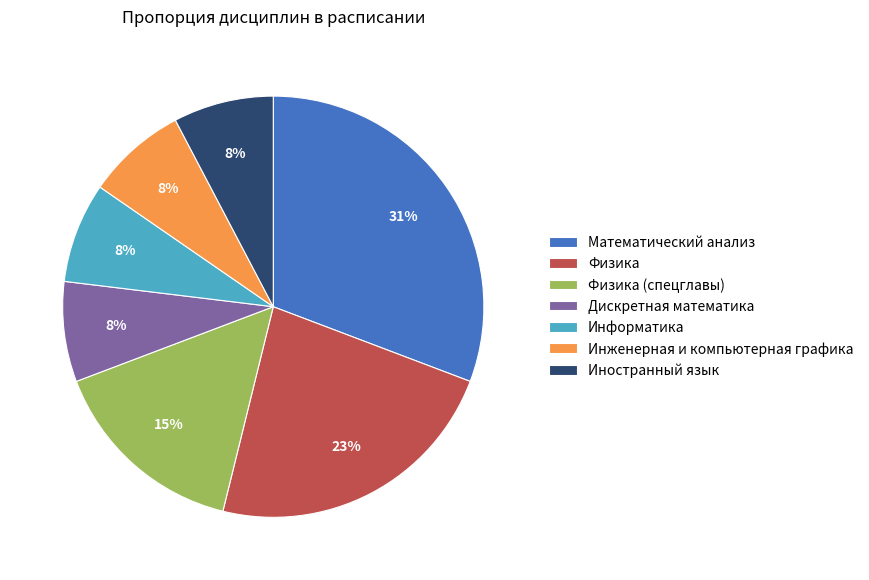

Combined, do Физика (спецглавы) and Дискретная математика account for over 50%?

No